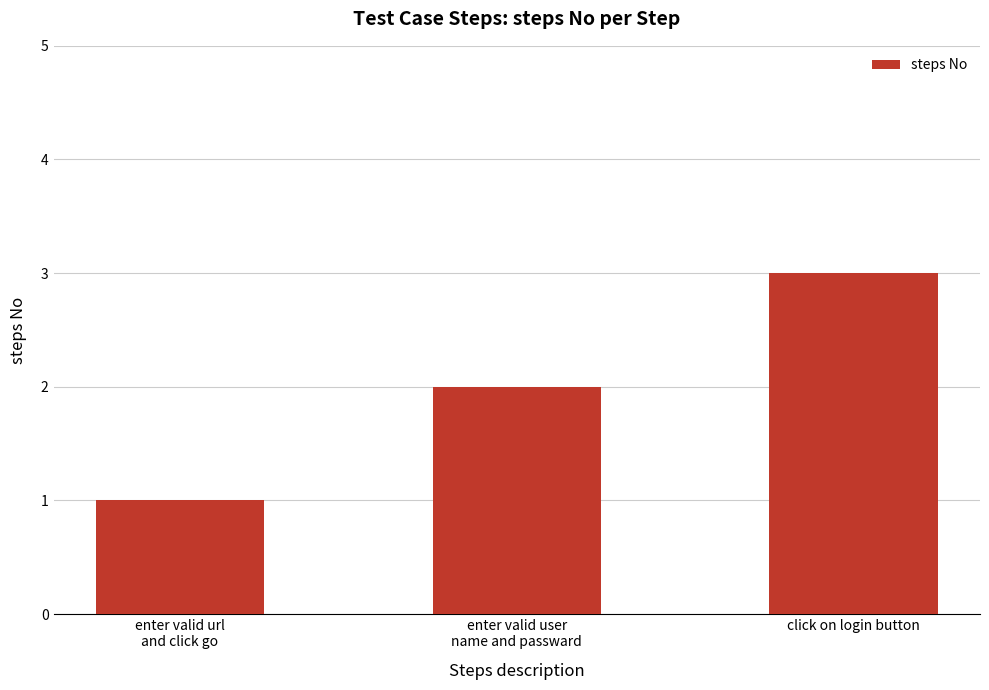

Reading left to right, extract all data points from this chart.

1	2	3